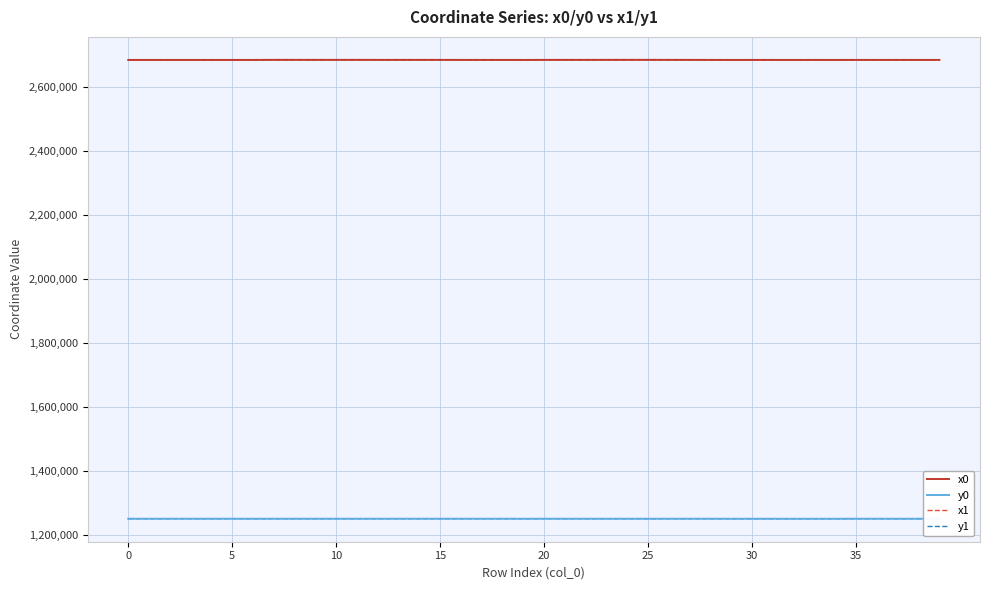

True or false: y1 and x0 cross at least once.

False